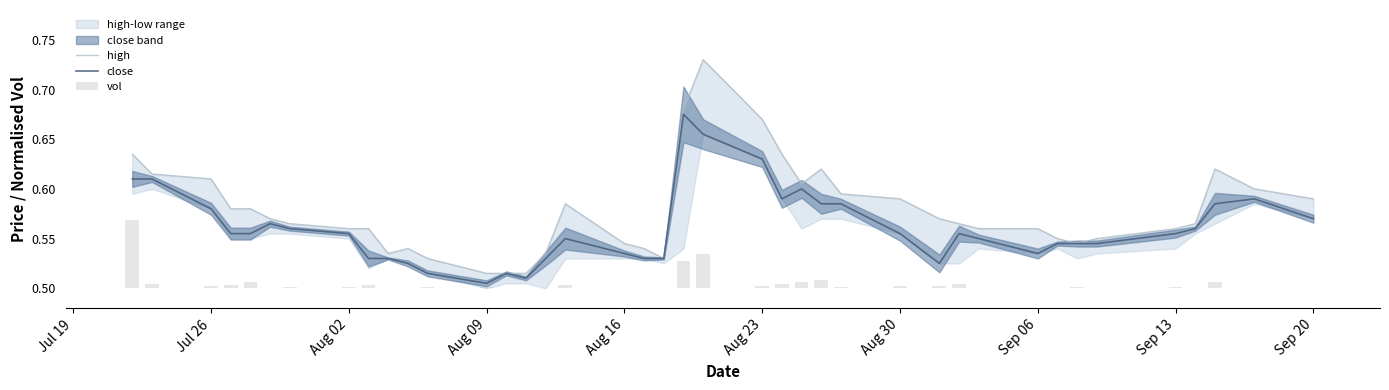

How many close values are between 0 and 1?

40